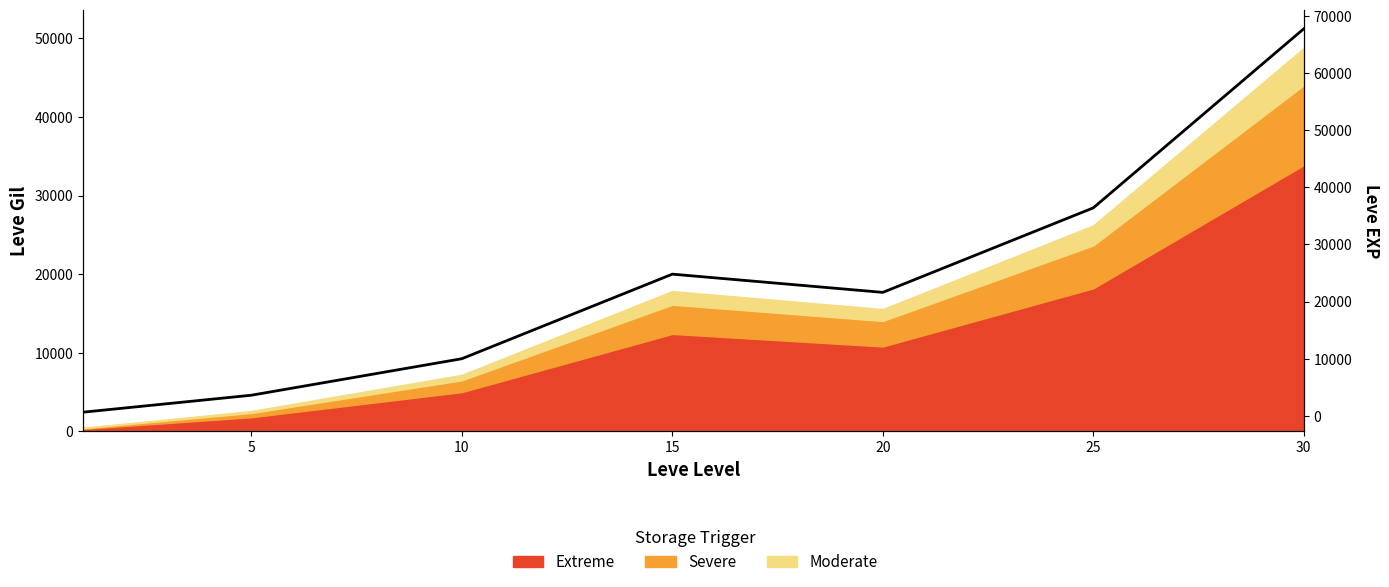

At which category does the data reach its first local valley?

20